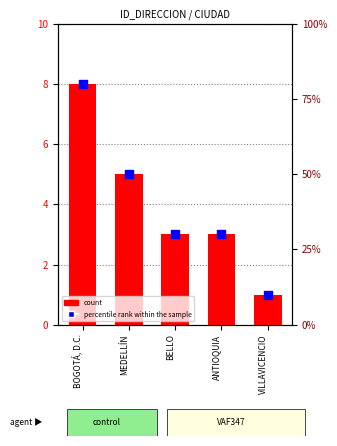

What are all the series names shown in the legend?

count, percentile rank within the sample